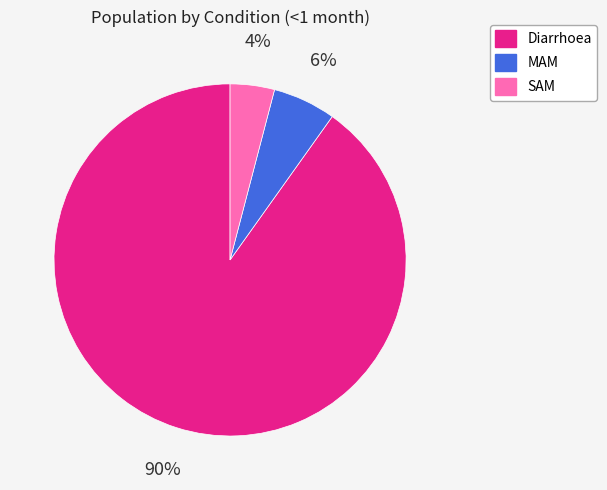

Which category has the biggest portion of the pie?

Diarrhoea